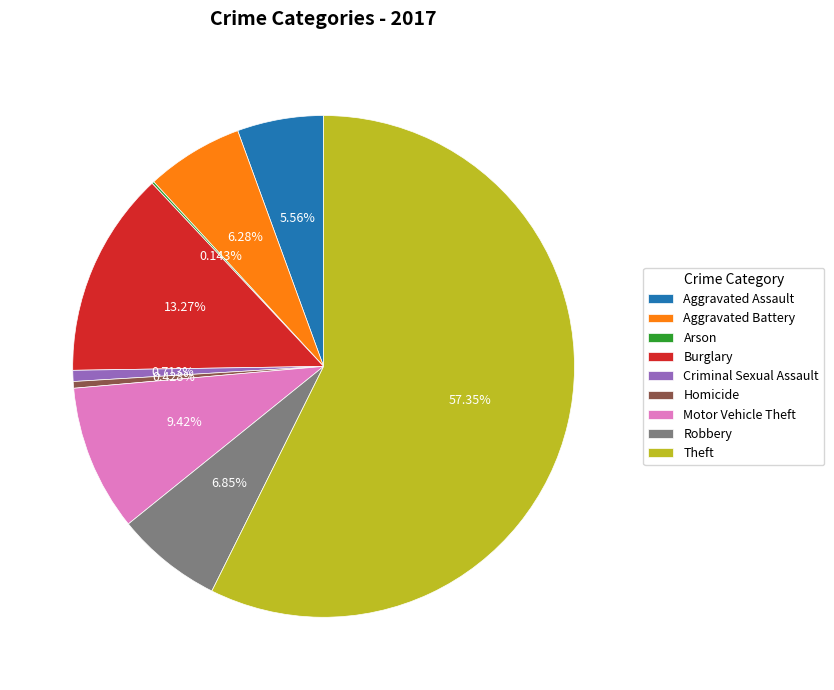

What is the total percentage of Aggravated Assault and Motor Vehicle Theft?

15.0%